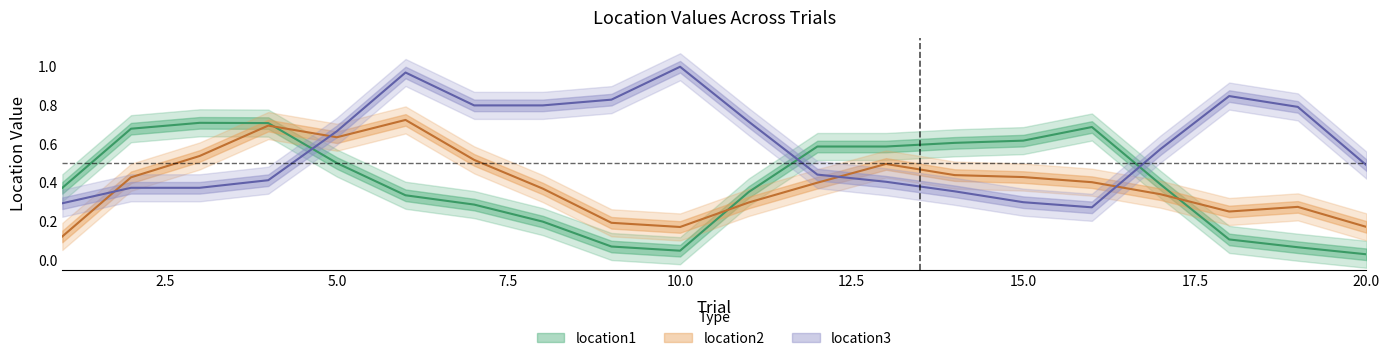

Which series changed the most between 2 and 17?

location1